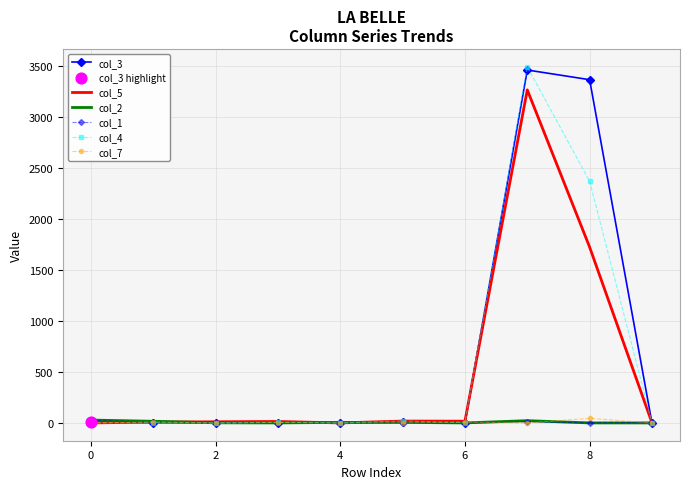

What is the greatest value displayed?

3492